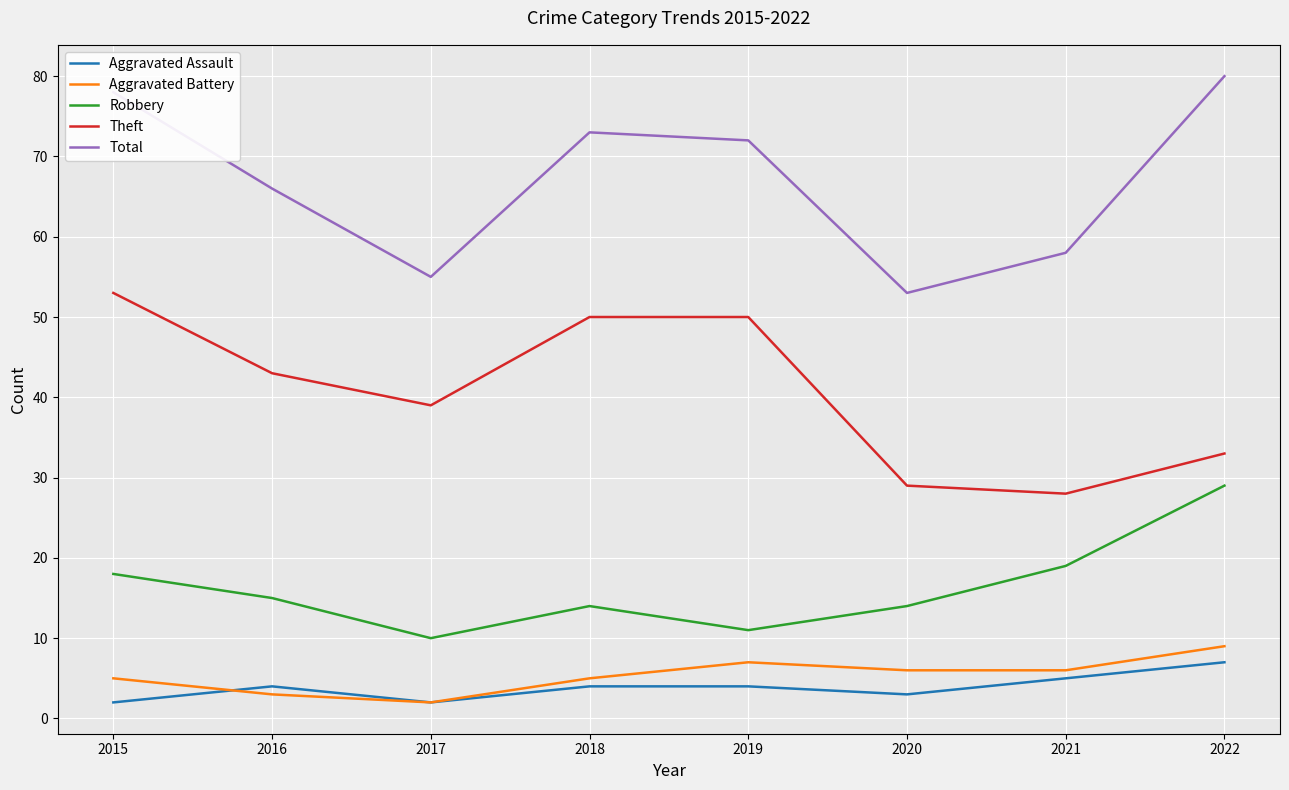

Reading left to right, transcribe all the data shown in this chart.

Aggravated Assault: 2015=2	2016=4	2017=2	2018=4	2019=4	2020=3	2021=5	2022=7
Aggravated Battery: 2015=5	2016=3	2017=2	2018=5	2019=7	2020=6	2021=6	2022=9
Robbery: 2015=18	2016=15	2017=10	2018=14	2019=11	2020=14	2021=19	2022=29
Theft: 2015=53	2016=43	2017=39	2018=50	2019=50	2020=29	2021=28	2022=33
Total: 2015=78	2016=66	2017=55	2018=73	2019=72	2020=53	2021=58	2022=80